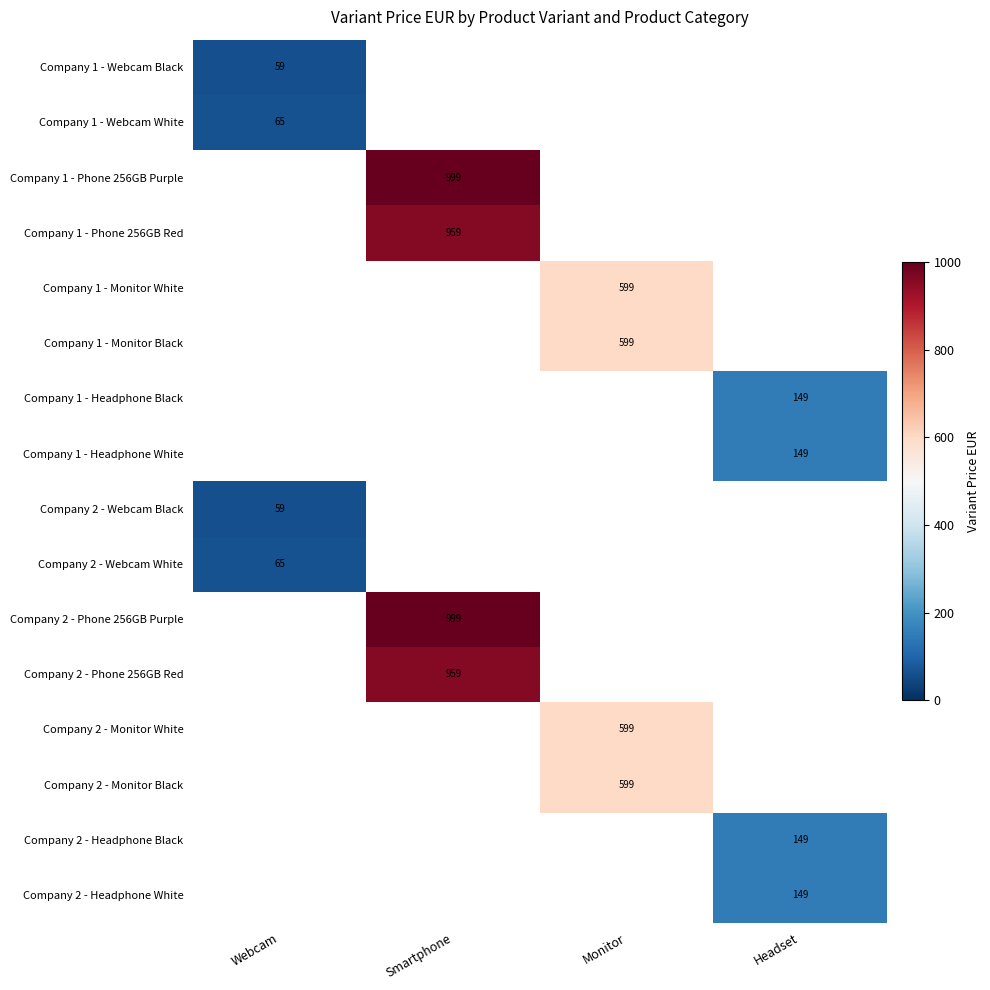

True or false: Company 2 - Webcam Black has a value of 37 at Webcam.

False